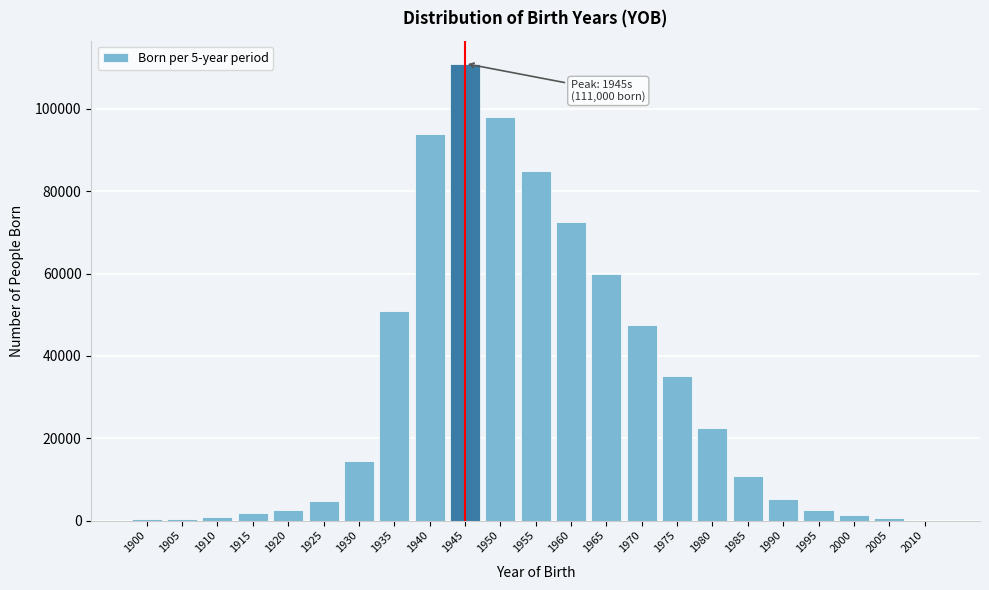

What is the maximum value shown in the chart?

111000